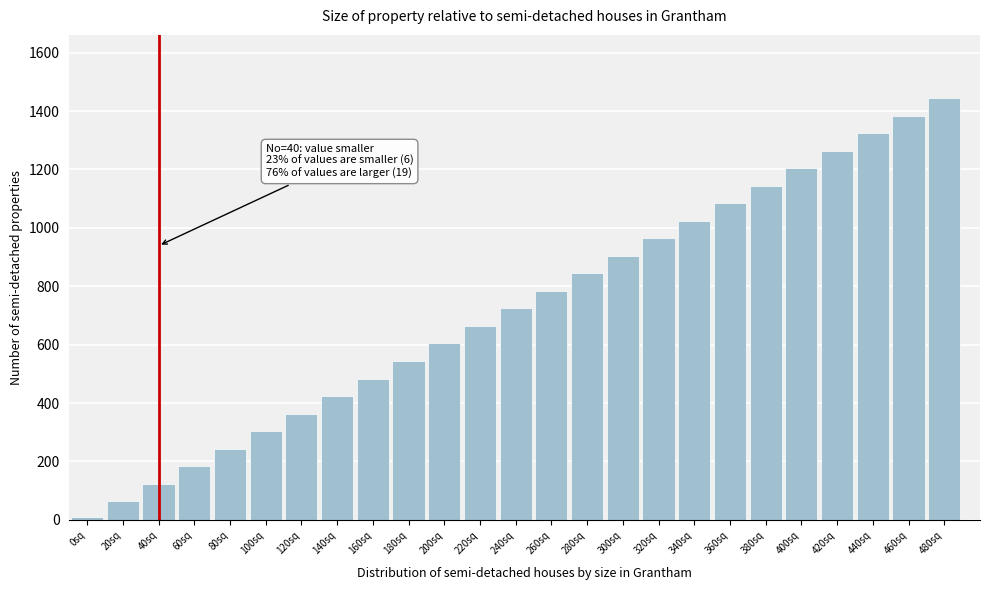

Reading left to right, transcribe all the data shown in this chart.

0sq=10	20sq=64	40sq=124	60sq=184	80sq=244	100sq=304	120sq=364	140sq=424	160sq=484	180sq=544	200sq=604	220sq=664	240sq=724	260sq=784	280sq=844	300sq=904	320sq=964	340sq=1024	360sq=1084	380sq=1144	400sq=1204	420sq=1264	440sq=1324	460sq=1384	480sq=1444